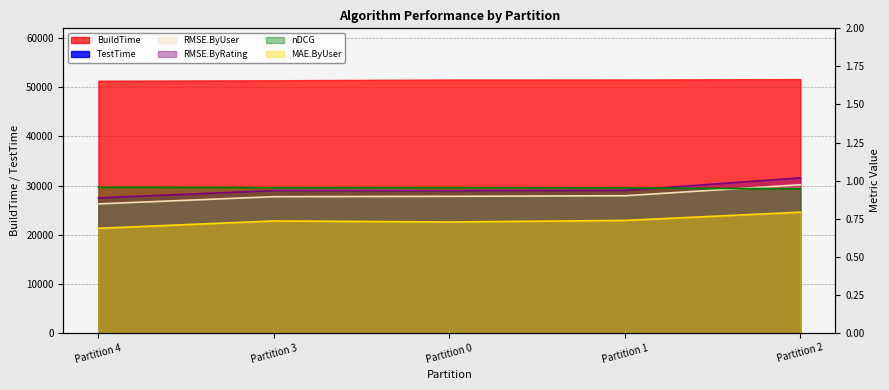

How many data points does each series have?

5